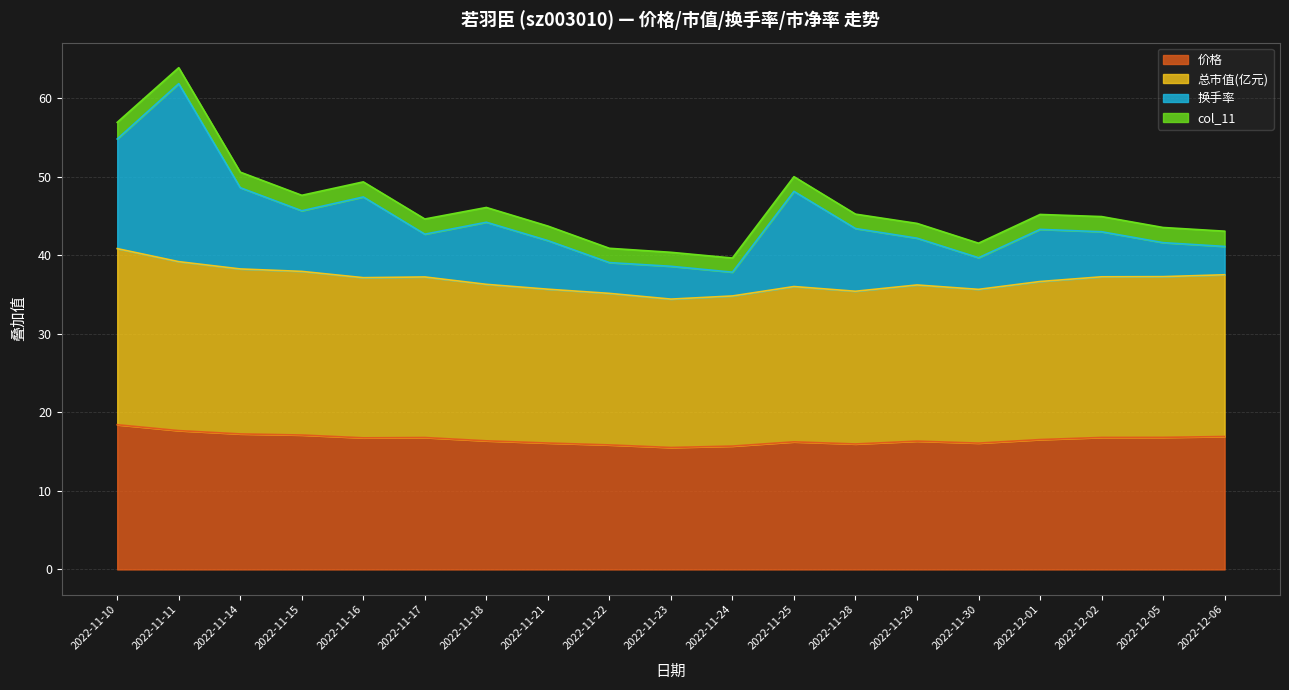

At which category is the sum across all series the highest?

2022-11-11